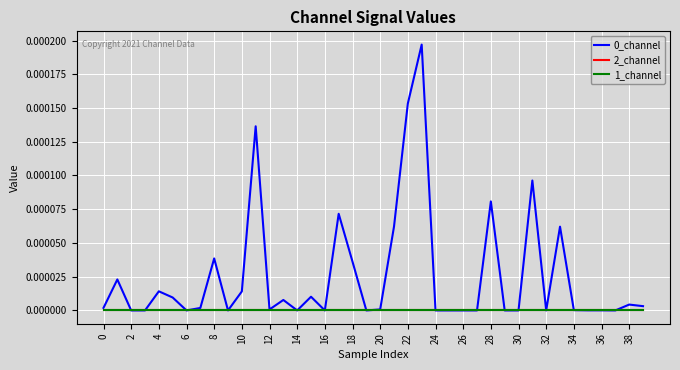

Is this an area chart (filled region under the line)?

No